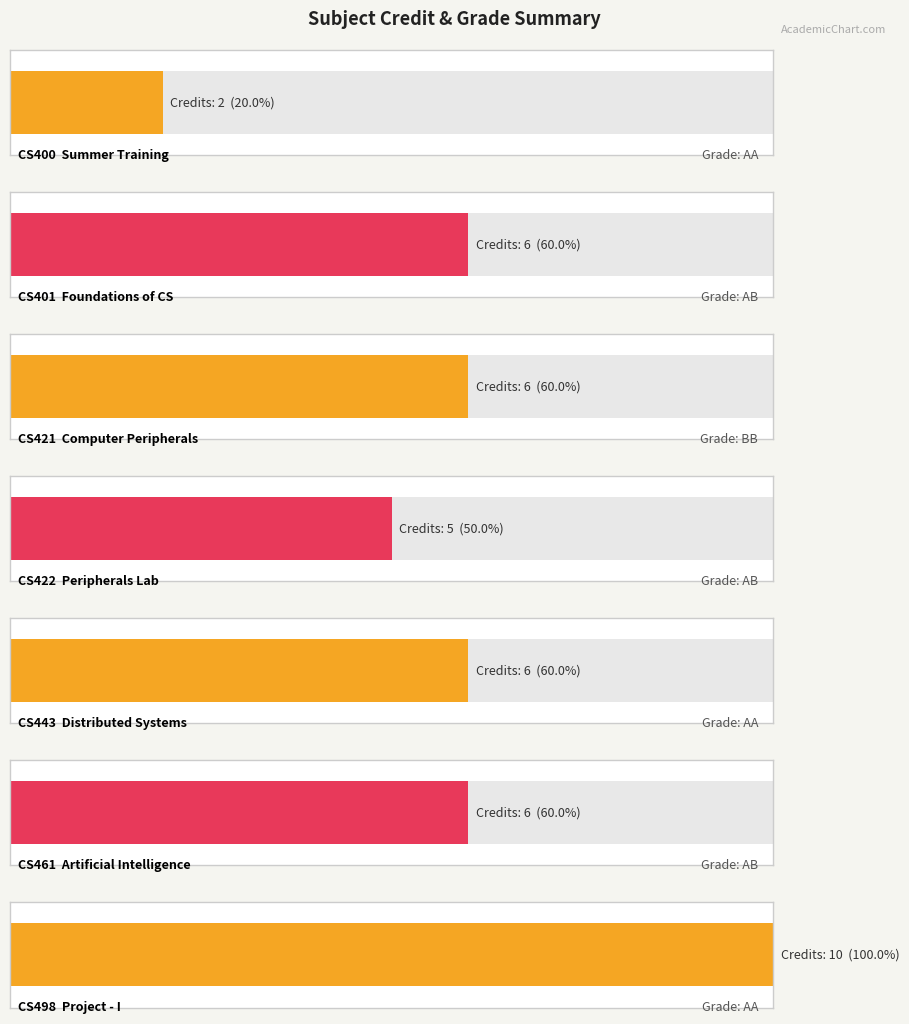

Reading right to left, list all the values displayed in this chart.

10	6	6	5	6	6	2